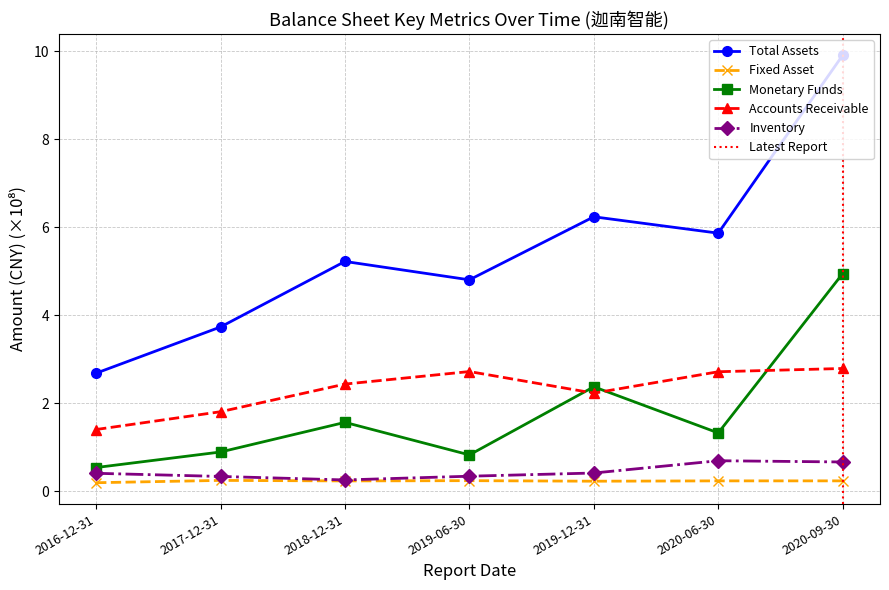

Where is the first local maximum for FIXED_ASSET?

2017-12-31